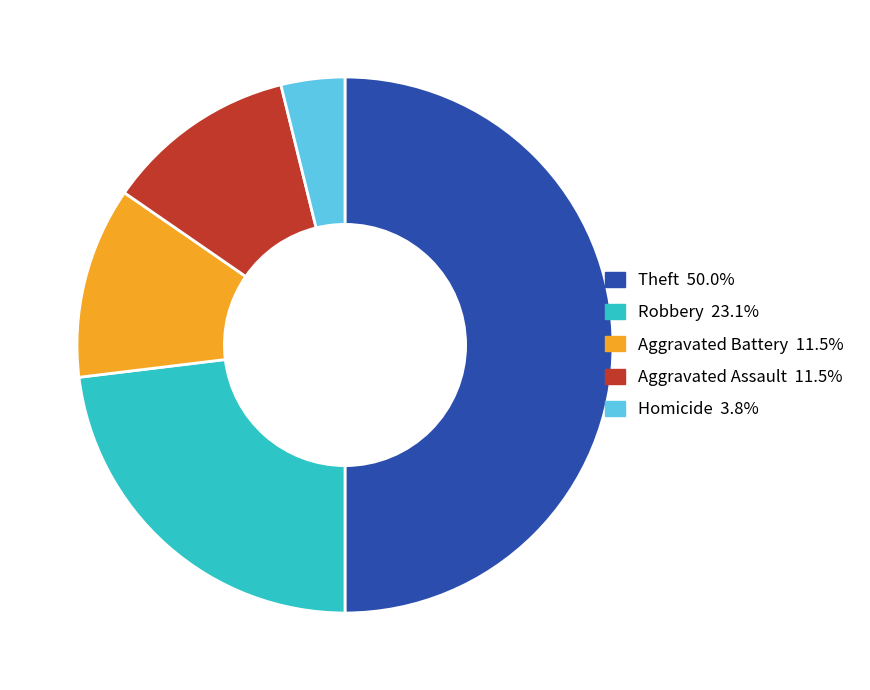

Is it true that Theft is 50% of the pie?

True